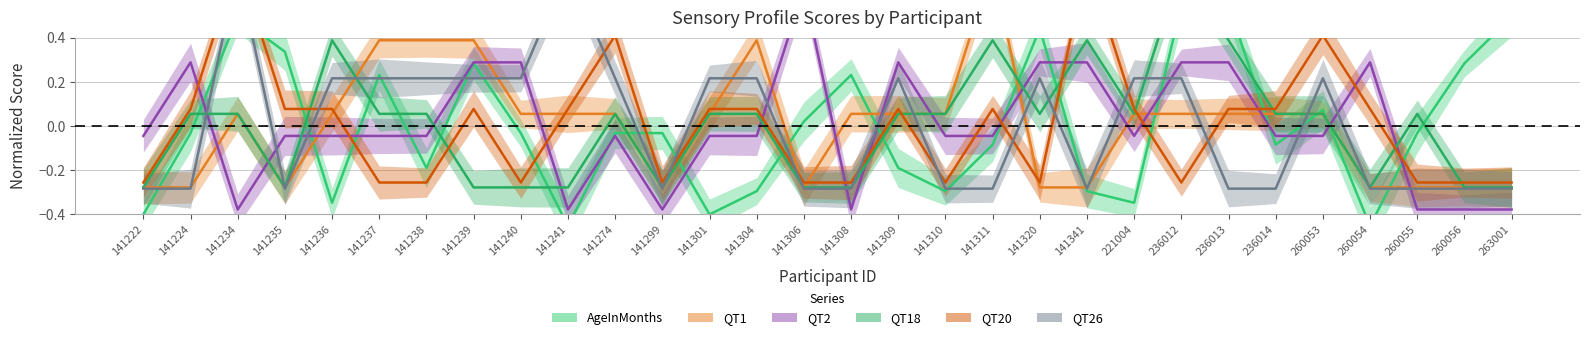

Is it true that QT20 equals -0.4 at 141299?

False